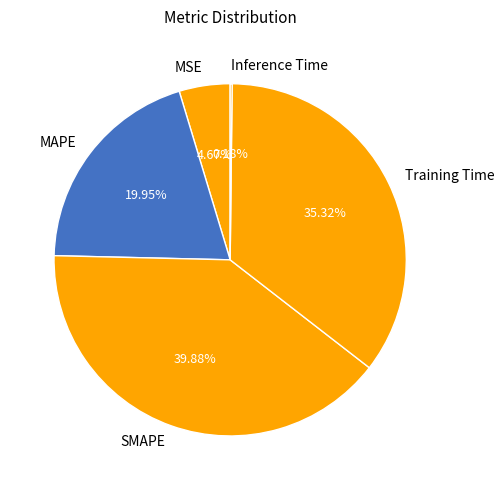

To the nearest percent, what percentage of the pie is MAPE?

20%